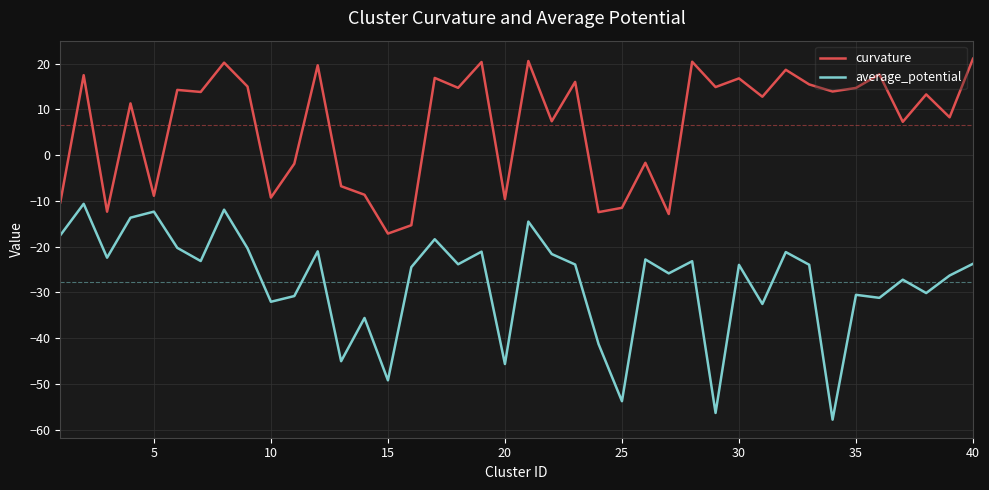

What is the difference between the maximum and minimum values in the average_potential series?

47.2